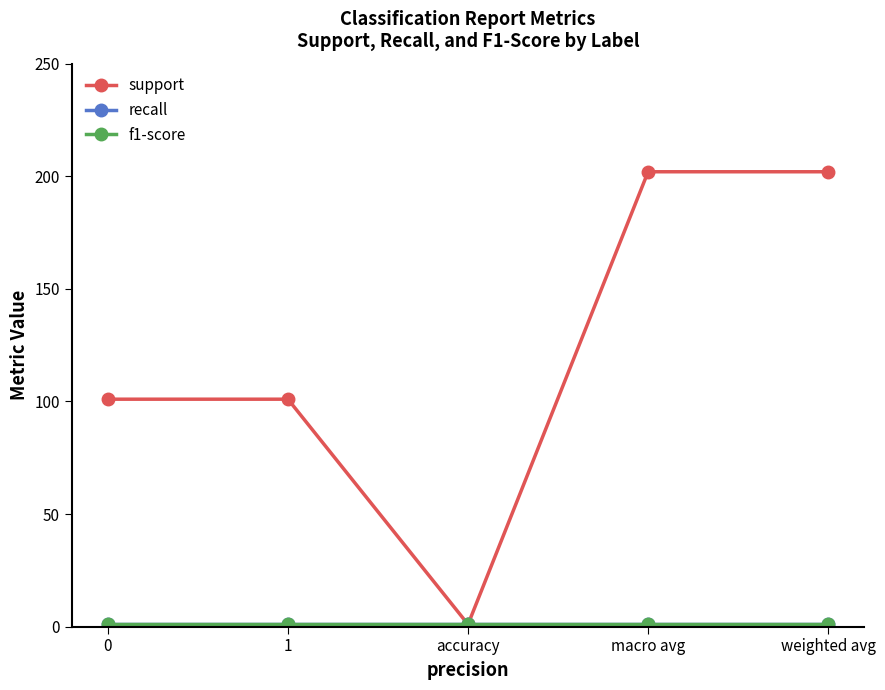

Reading right to left, extract all data points from this chart.

support: 202	202	1	101	101
recall: 1	1	1	1	1
f1-score: 1	1	1	1	1